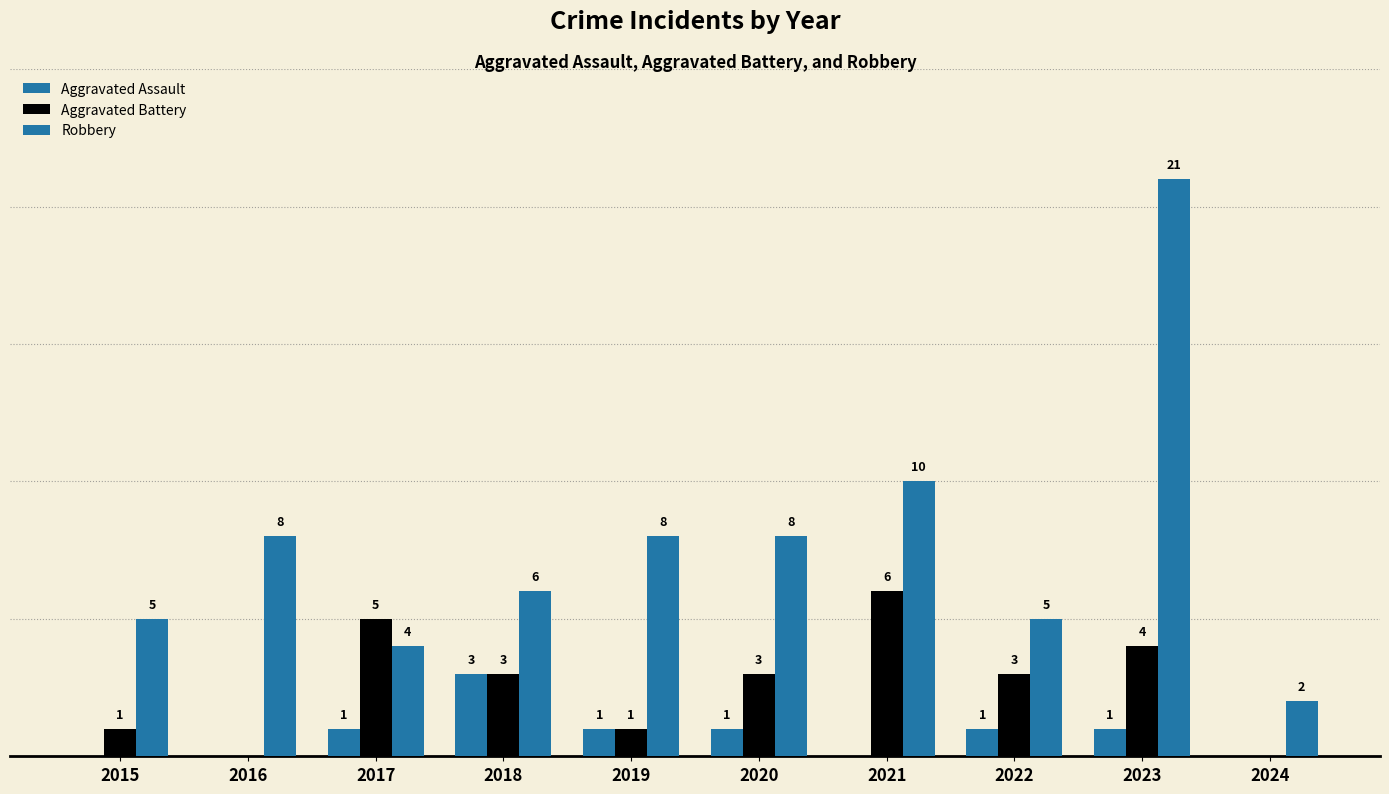

Reading left to right, list all the values displayed in this chart.

Aggravated Assault: 0	0	1	3	1	1	0	1	1	0
Aggravated Battery: 1	0	5	3	1	3	6	3	4	0
Robbery: 5	8	4	6	8	8	10	5	21	2